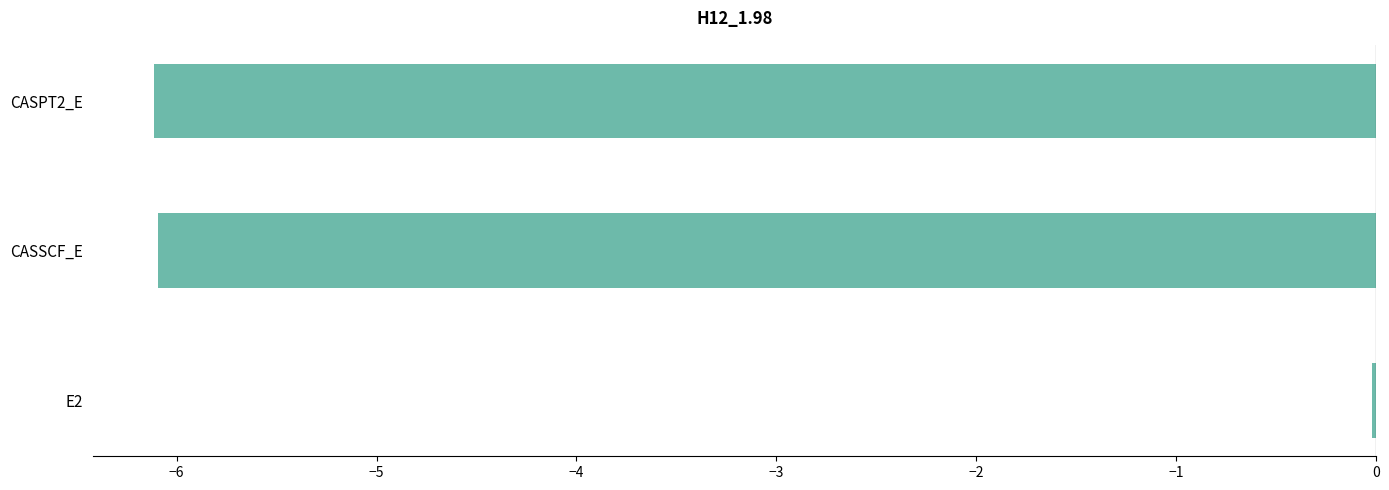

Where is the data nearest to the value -3?

E2